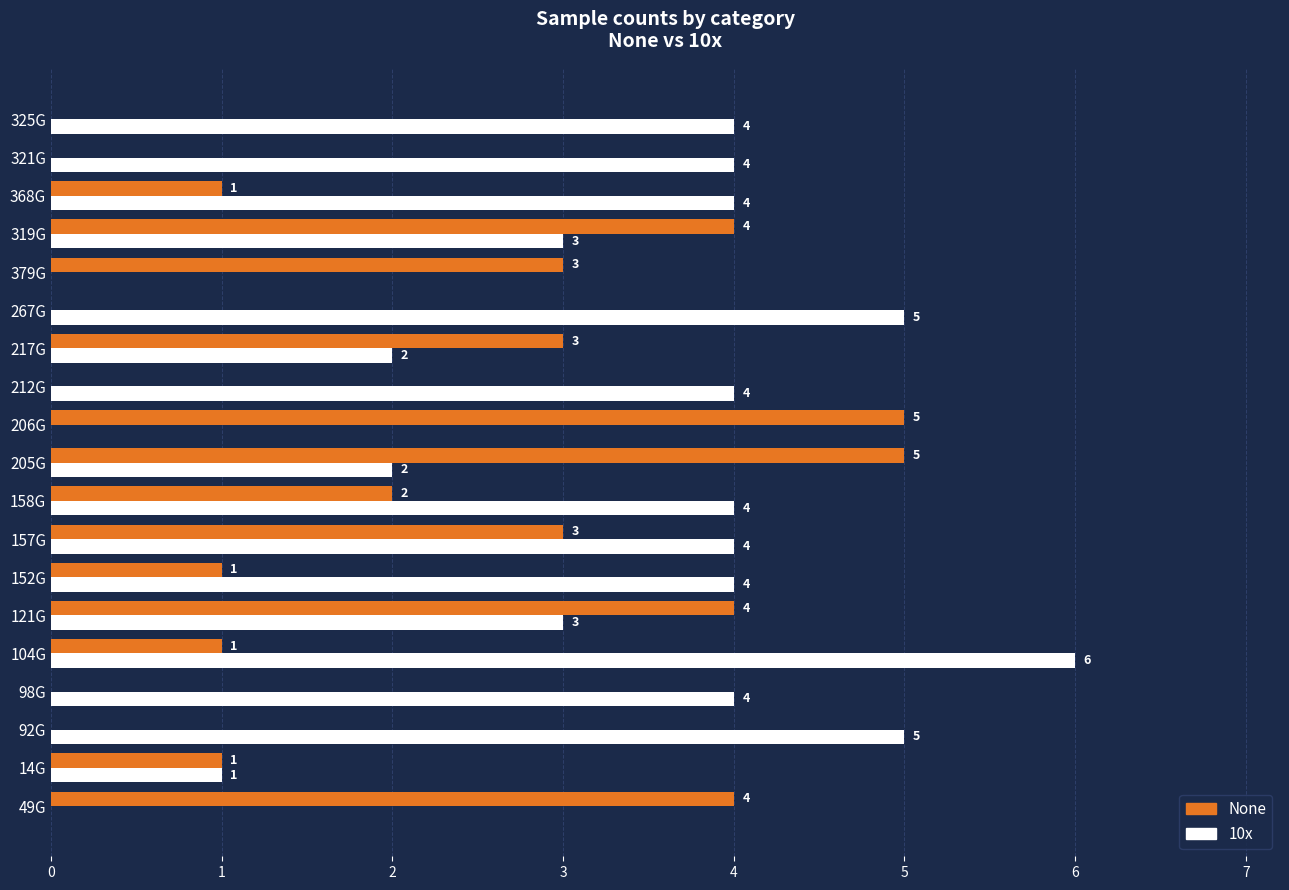

What is the greatest value displayed?

6